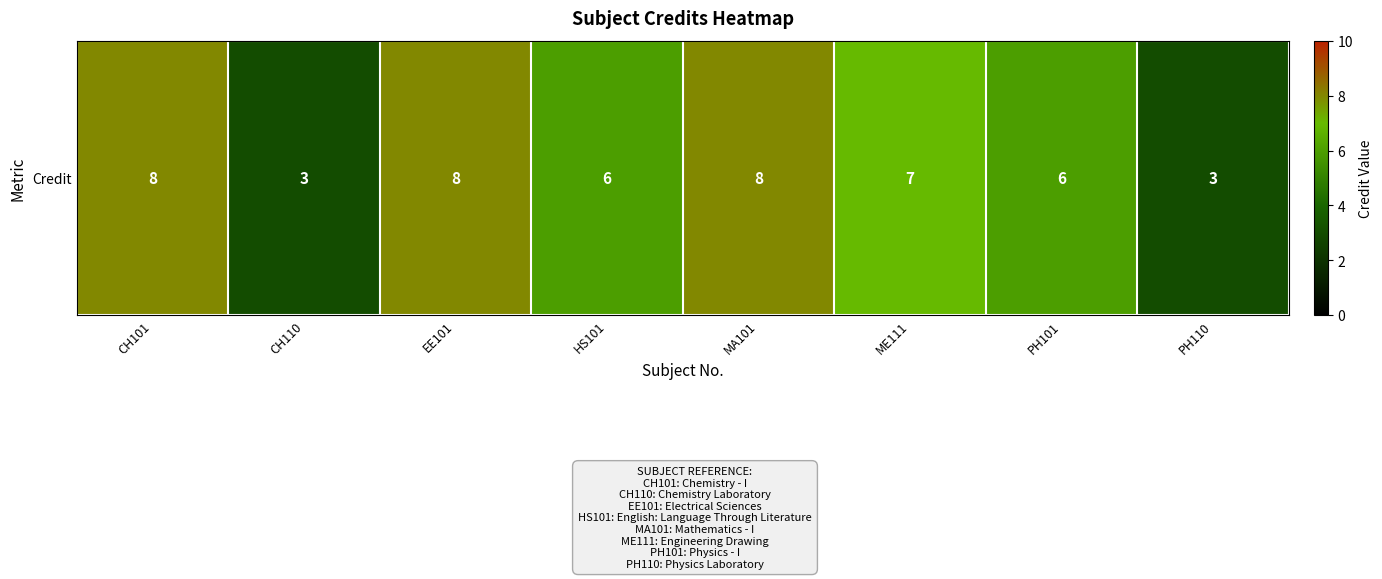

What is the sum of the values at CH110 and PH110?

6